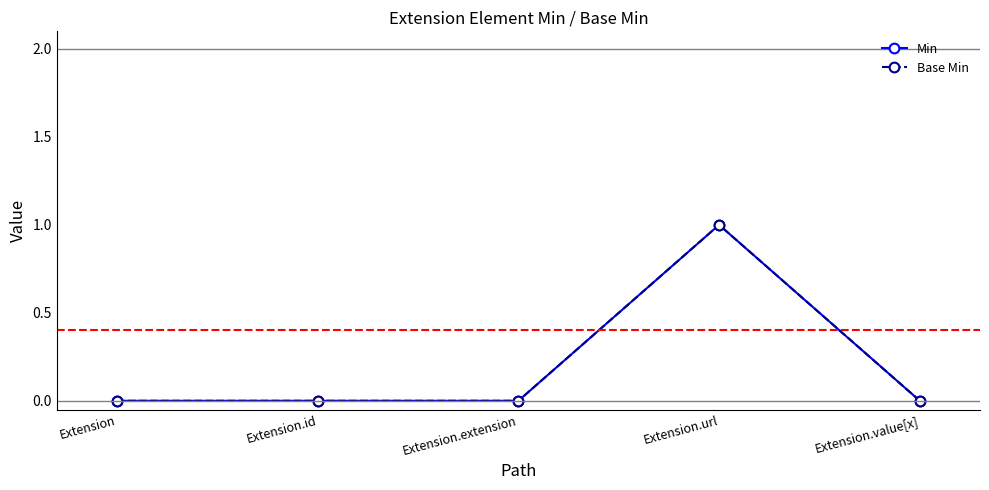

Is this an area chart (filled region under the line)?

No